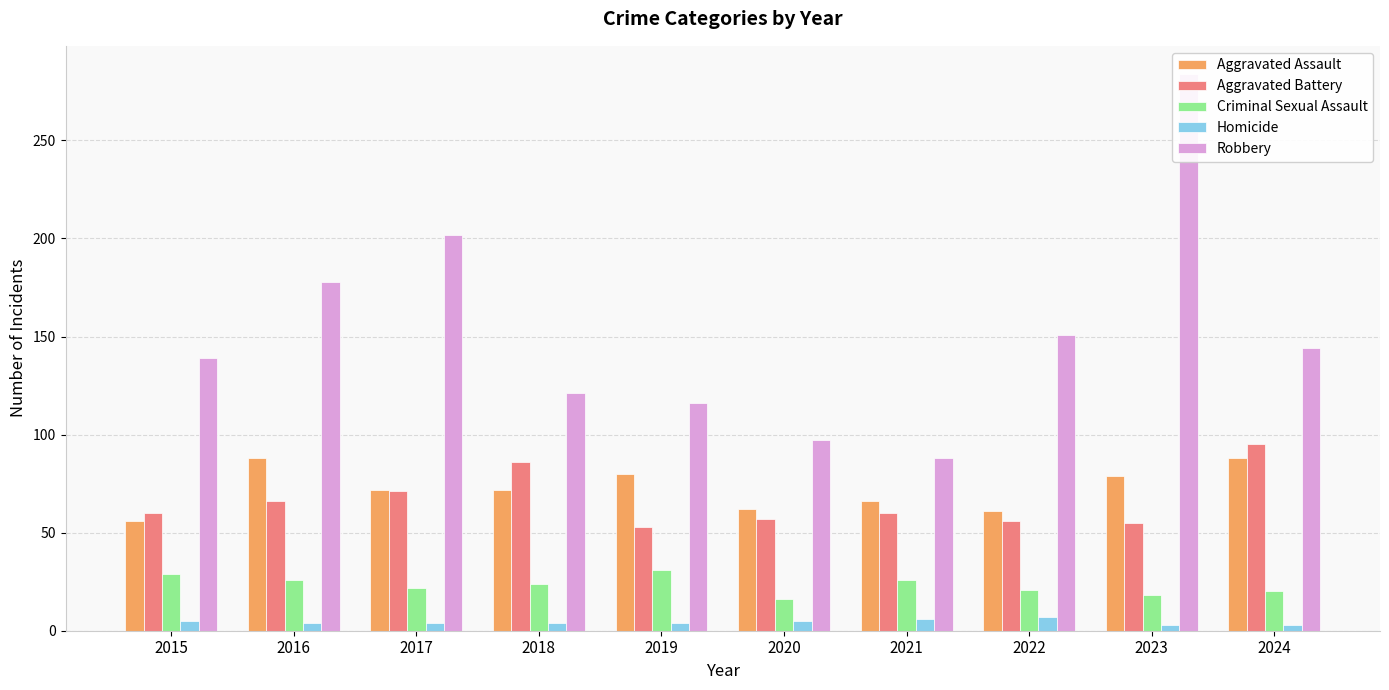

List the labels in order of Criminal Sexual Assault value, smallest first.

2020, 2023, 2024, 2022, 2017, 2018, 2016, 2021, 2015, 2019